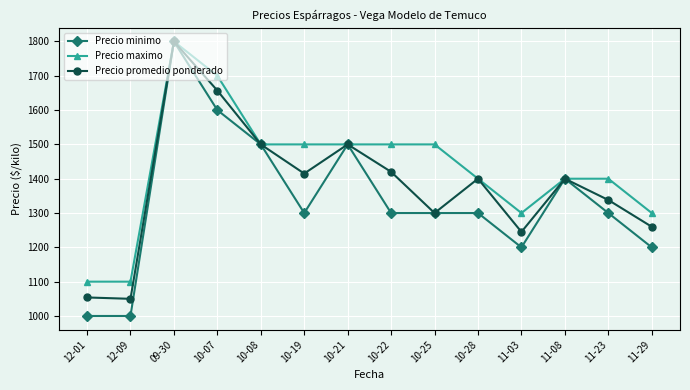

What is the spread (max minus min) of values at 10-19?

200